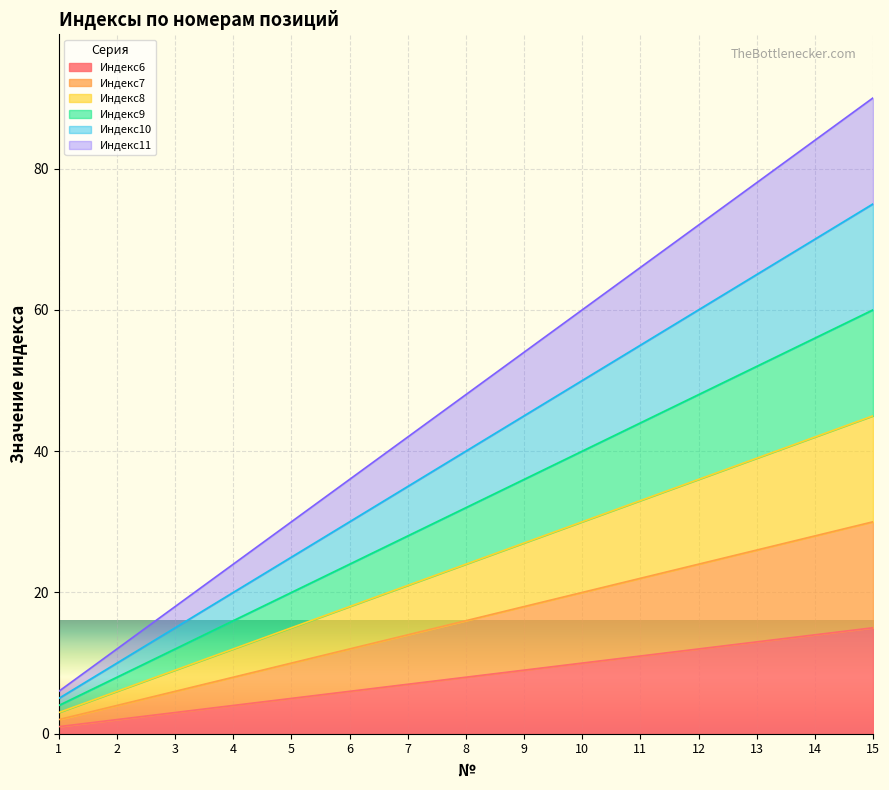

How many values in the Индекс6 series are below 8?

7